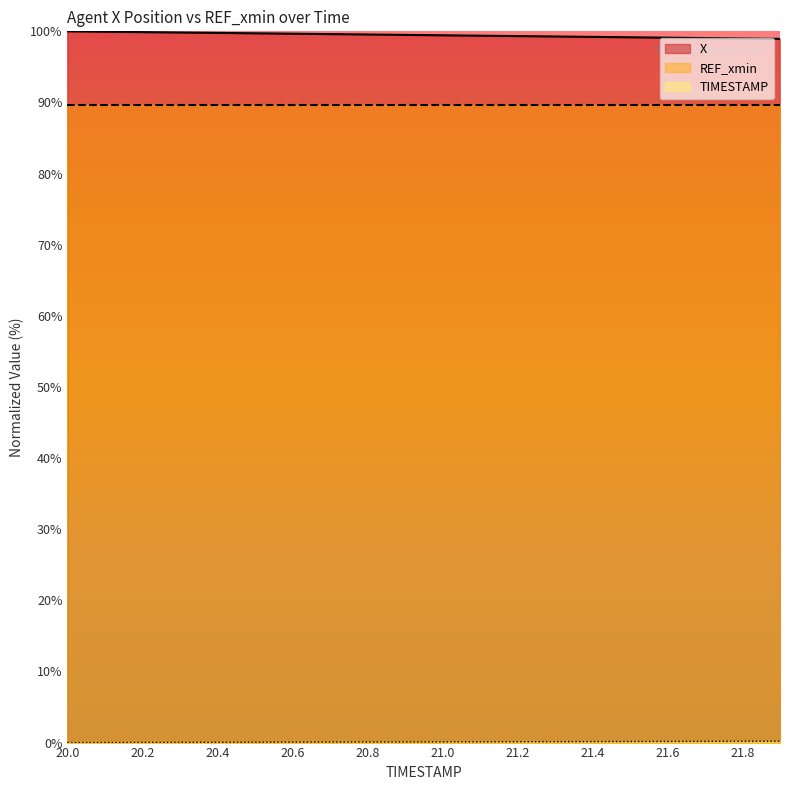

The value of REF_xmin at 21.8 is 33.9. True or false?

False